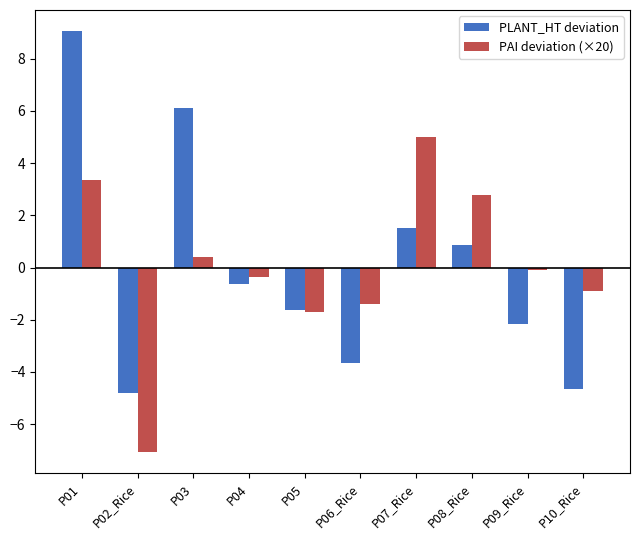

True or false: PLANT_HT deviation has a value of -1.0 at P05.

False